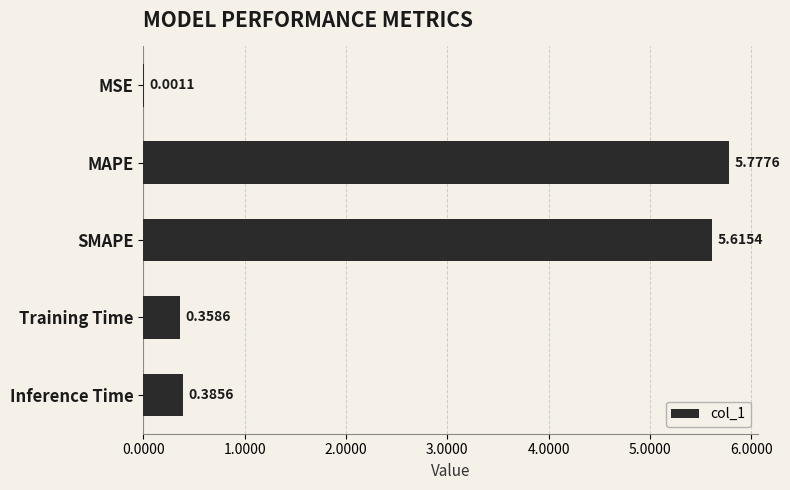

Between MSE and Training Time, which is larger?

Training Time